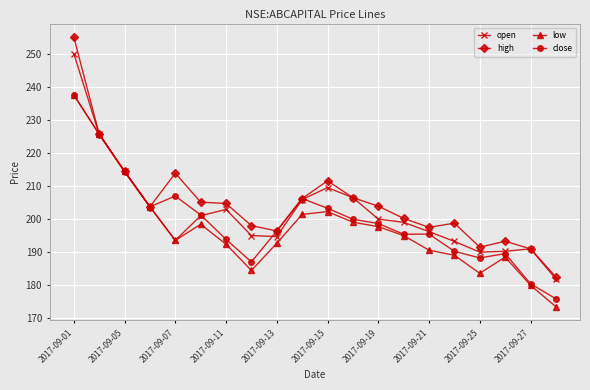

In high, how many points are higher than both neighbors (excluding endpoints)?

4